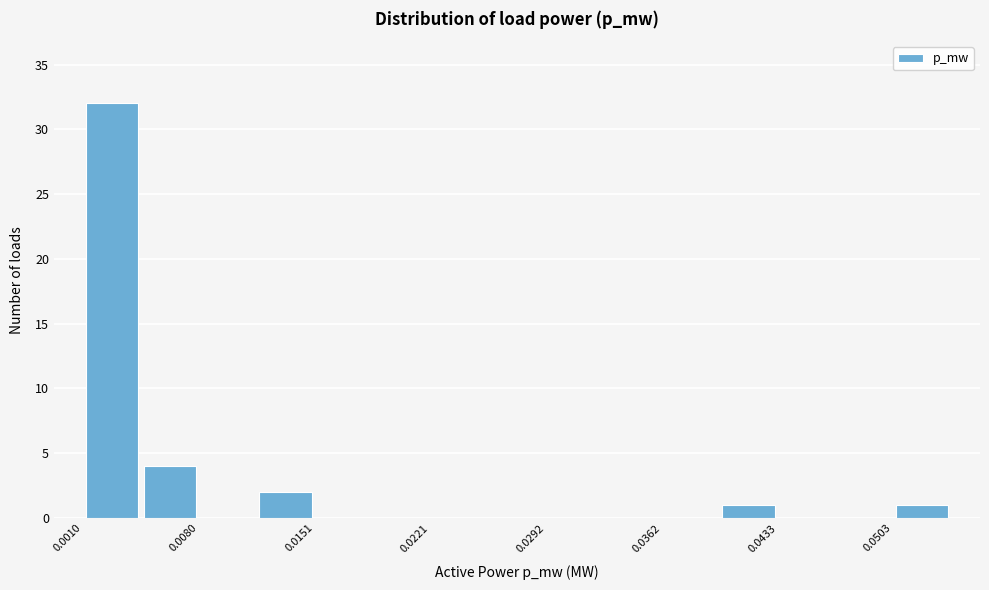

Read against the x-axis, roughly where is the centre of the tallest bar?

0.003